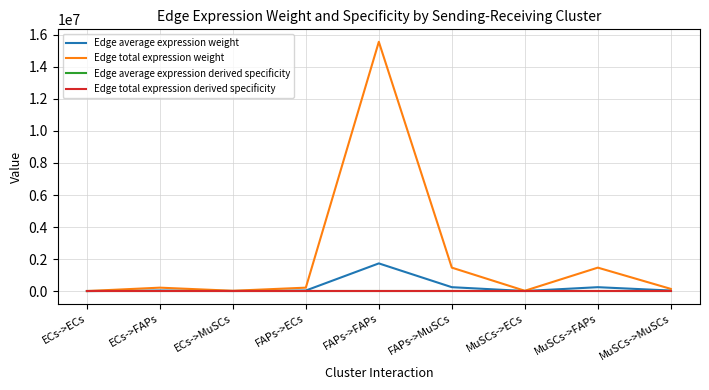

Is it true that Edge total expression weight equals 455414.9 at MuSCs->FAPs?

False